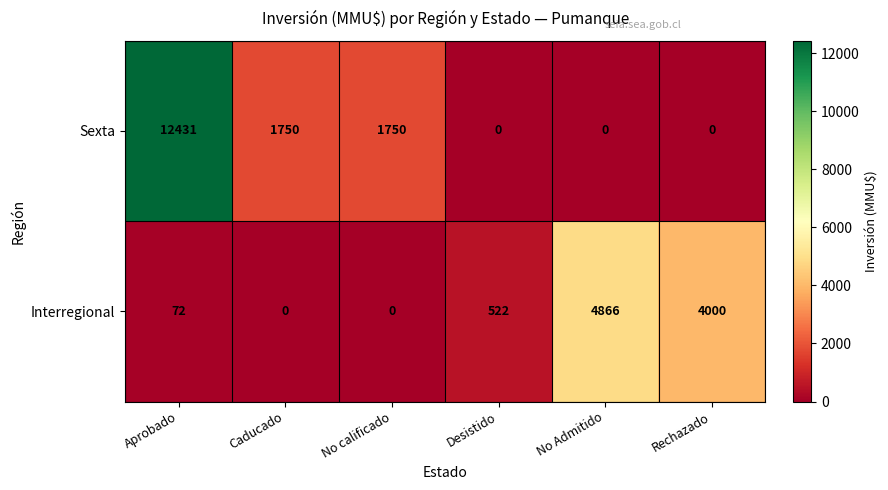

What is the average value of the Interregional series?

1577